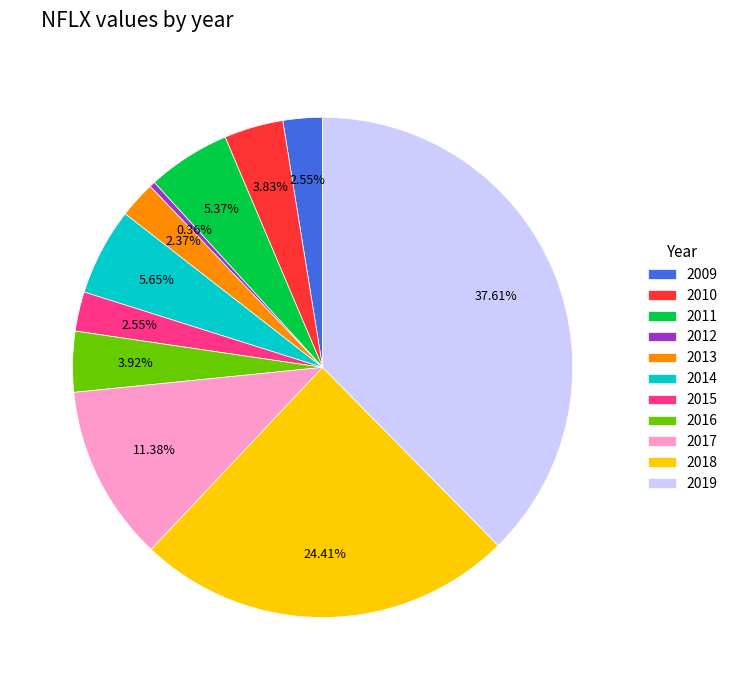

How many segments does this pie chart have?

11